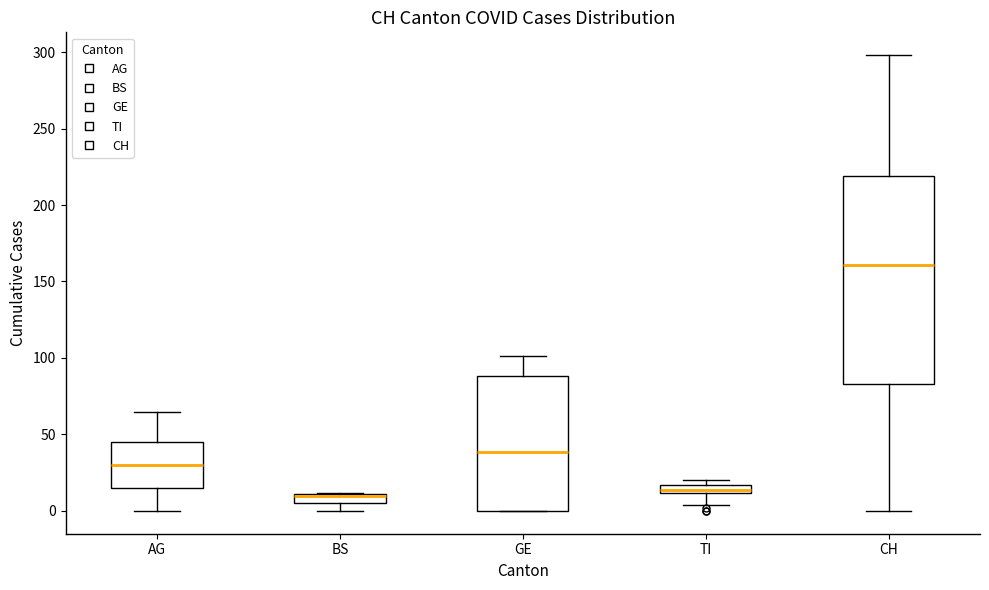

Which box is the tallest, from its lower edge to its upper edge?

CH